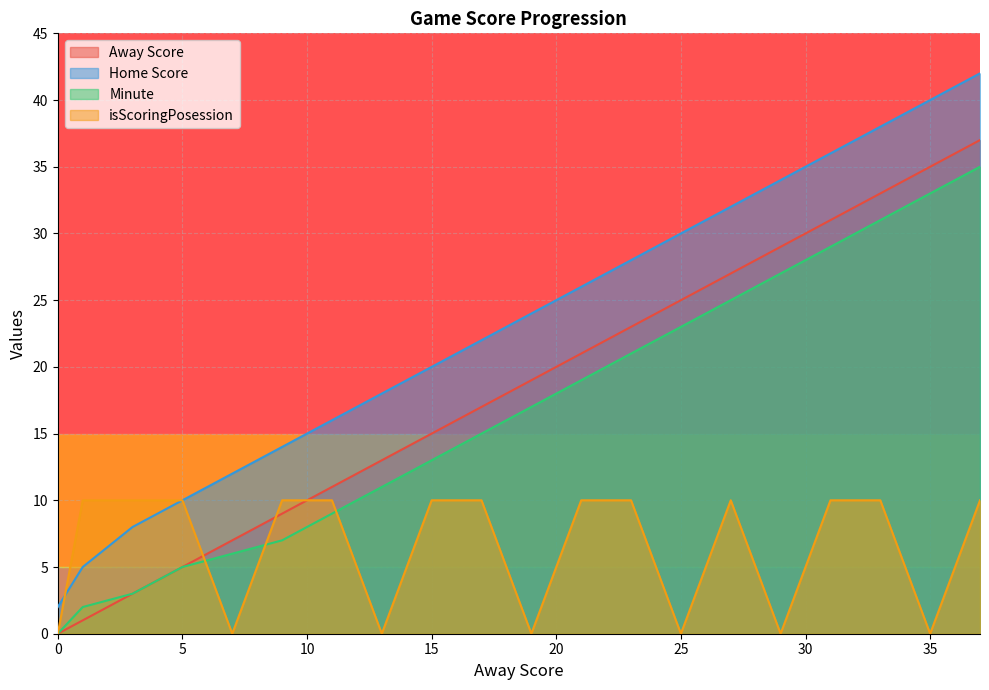

What is the total value across all series at 31?

106